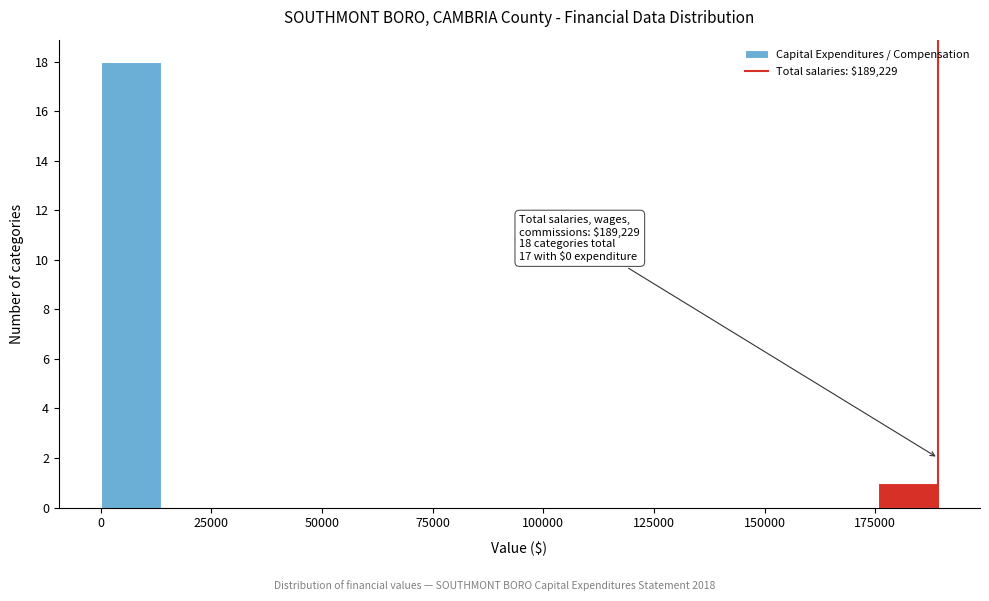

Around what value on the x-axis is the tallest bar? Give the approximate position of its centre, as read against the axis.

5000